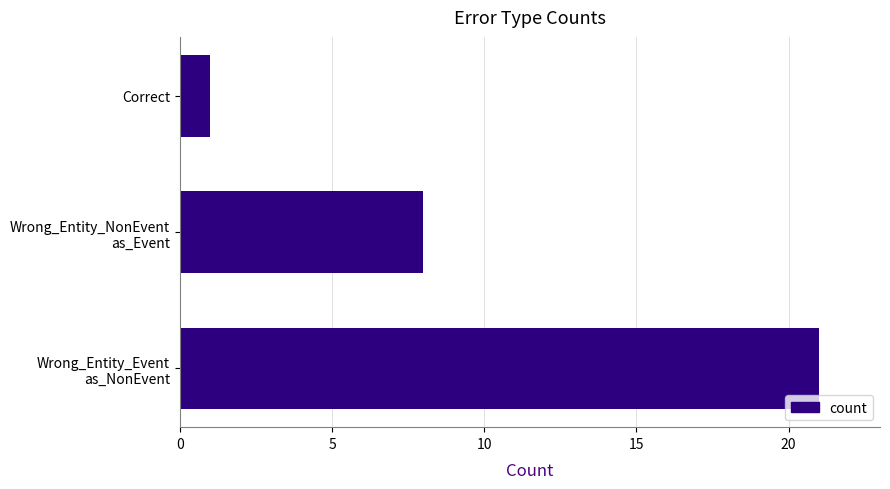

What is the greatest value displayed?

21